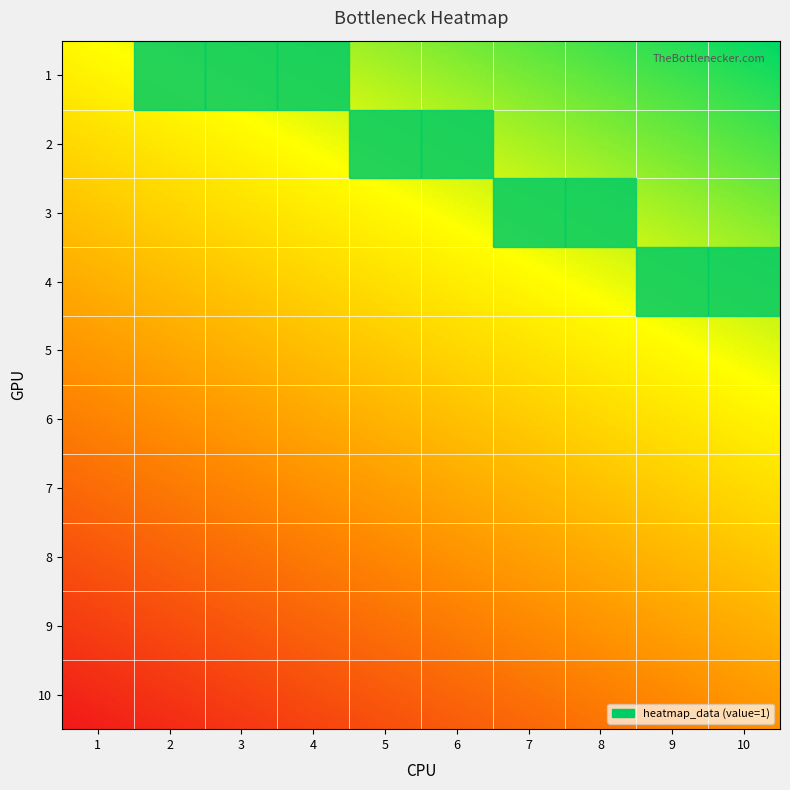

Reading left to right, extract all data points from this chart.

1: 0	1	1	1	0	0	0	0	0	0
2: 0	0	0	0	1	1	0	0	0	0
3: 0	0	0	0	0	0	1	1	0	0
4: 0	0	0	0	0	0	0	0	1	1
5: 0	0	0	0	0	0	0	0	0	0
6: 0	0	0	0	0	0	0	0	0	0
7: 0	0	0	0	0	0	0	0	0	0
8: 0	0	0	0	0	0	0	0	0	0
9: 0	0	0	0	0	0	0	0	0	0
10: 0	0	0	0	0	0	0	0	0	0